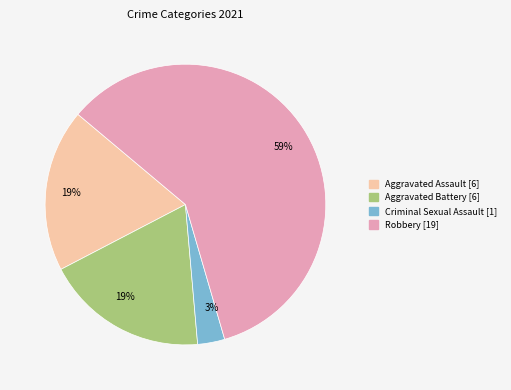

Count the number of slices in the pie.

4